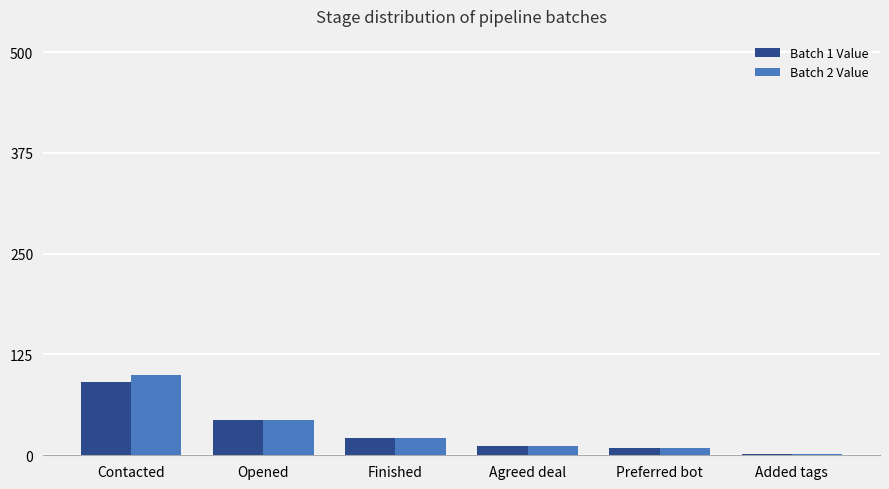

What is the difference between the Batch 2 Value values at Preferred bot and Agreed deal?

2